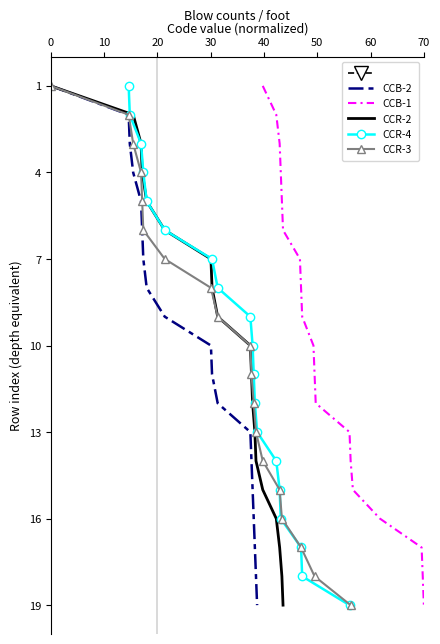

Does the chart have visible grid lines?

No